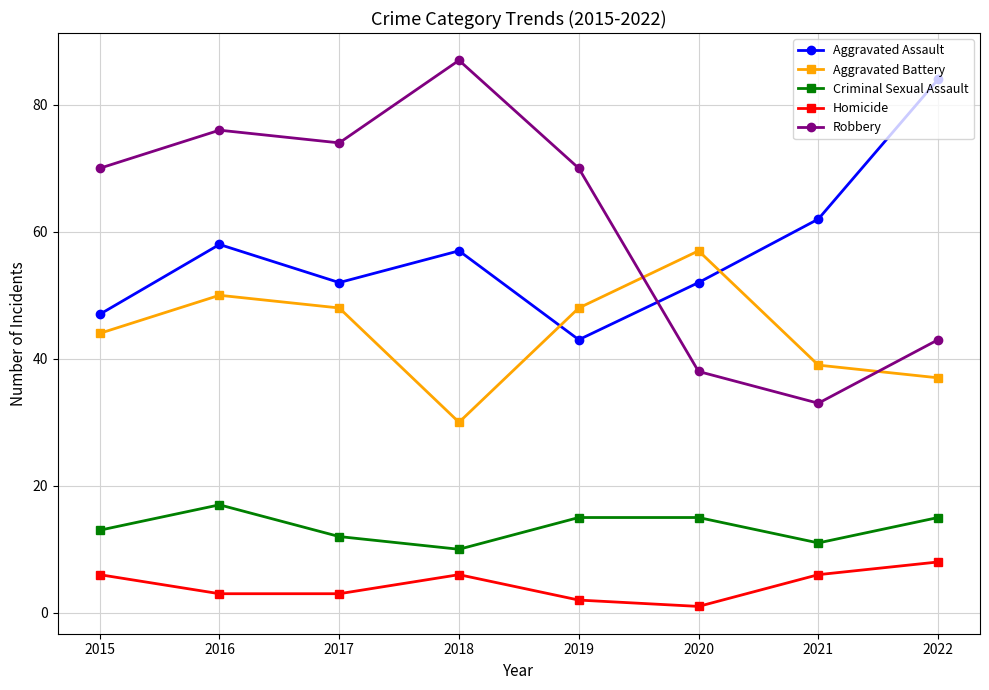

Which series has the widest spread of values?

Robbery